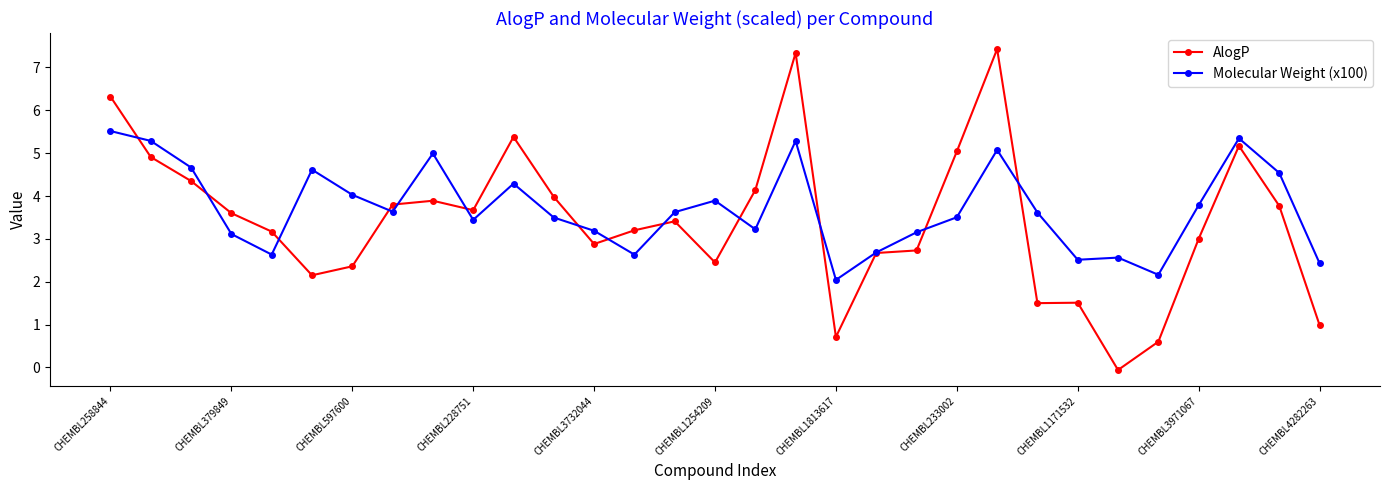

What is the difference between the second highest and second lowest values in the Molecular Weight (x100) series?

3.2